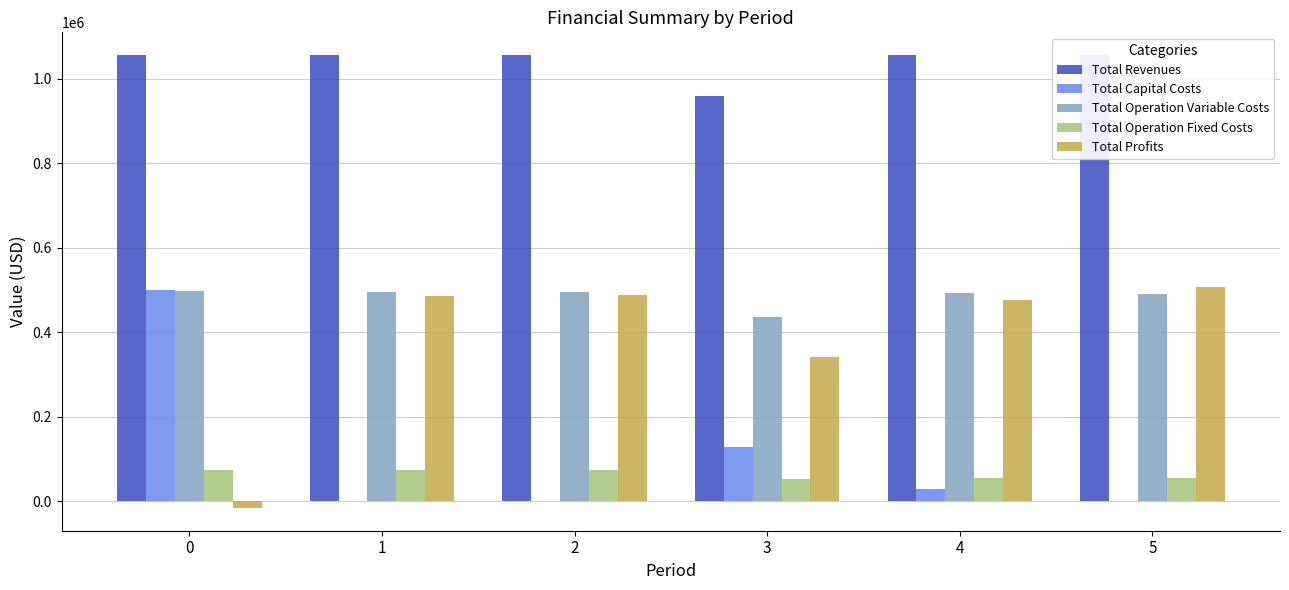

The Total Operation Fixed Costs series shows 56332.1 at 5. True or false?

True